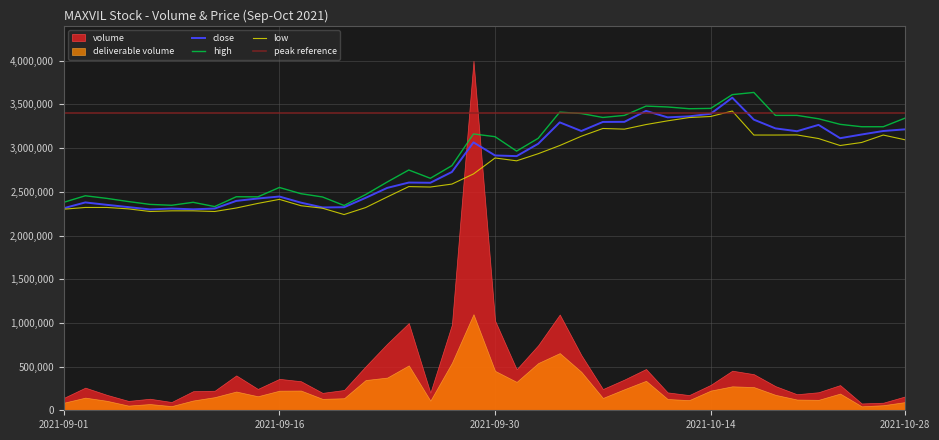

True or false: low and high cross at least once.

False